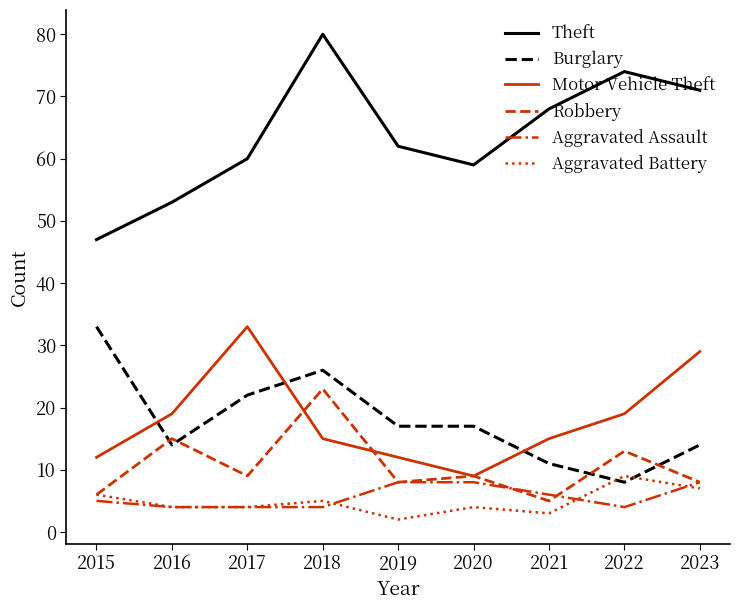

At which category is the sum across all series the highest?

2018